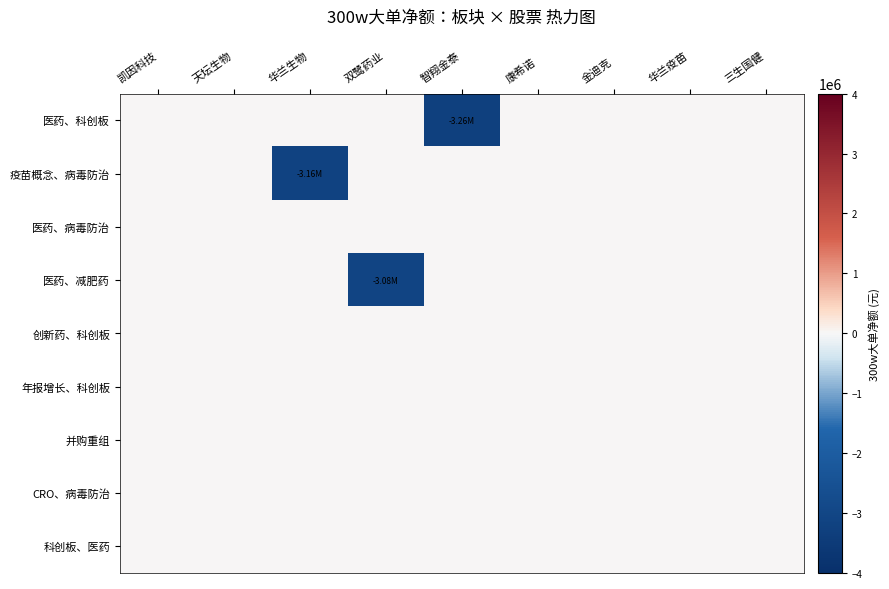

Reading left to right, what are all the values shown in this chart?

医药、科创板: 凯因科技=0	天坛生物=0	华兰生物=0	双鹭药业=0	智翔金泰=-3255795	康希诺=0	金迪克=0	华兰疫苗=0	三生国健=0
疫苗概念、病毒防治: 凯因科技=0	天坛生物=0	华兰生物=-3157692	双鹭药业=0	智翔金泰=0	康希诺=0	金迪克=0	华兰疫苗=0	三生国健=0
医药、病毒防治: 凯因科技=0	天坛生物=0	华兰生物=0	双鹭药业=0	智翔金泰=0	康希诺=0	金迪克=0	华兰疫苗=0	三生国健=0
医药、减肥药: 凯因科技=0	天坛生物=0	华兰生物=0	双鹭药业=-3076502	智翔金泰=0	康希诺=0	金迪克=0	华兰疫苗=0	三生国健=0
创新药、科创板: 凯因科技=0	天坛生物=0	华兰生物=0	双鹭药业=0	智翔金泰=0	康希诺=0	金迪克=0	华兰疫苗=0	三生国健=0
年报增长、科创板: 凯因科技=0	天坛生物=0	华兰生物=0	双鹭药业=0	智翔金泰=0	康希诺=0	金迪克=0	华兰疫苗=0	三生国健=0
并购重组: 凯因科技=0	天坛生物=0	华兰生物=0	双鹭药业=0	智翔金泰=0	康希诺=0	金迪克=0	华兰疫苗=0	三生国健=0
CRO、病毒防治: 凯因科技=0	天坛生物=0	华兰生物=0	双鹭药业=0	智翔金泰=0	康希诺=0	金迪克=0	华兰疫苗=0	三生国健=0
科创板、医药: 凯因科技=0	天坛生物=0	华兰生物=0	双鹭药业=0	智翔金泰=0	康希诺=0	金迪克=0	华兰疫苗=0	三生国健=0